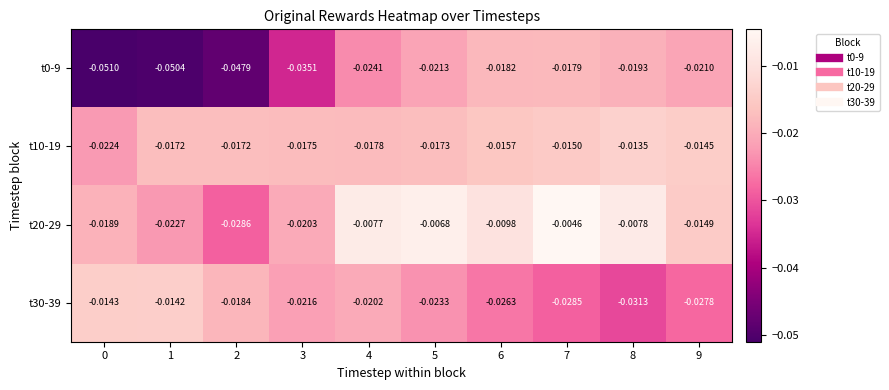

Is the value of t20-29 at 2 greater than the value of t10-19 at 1?

No